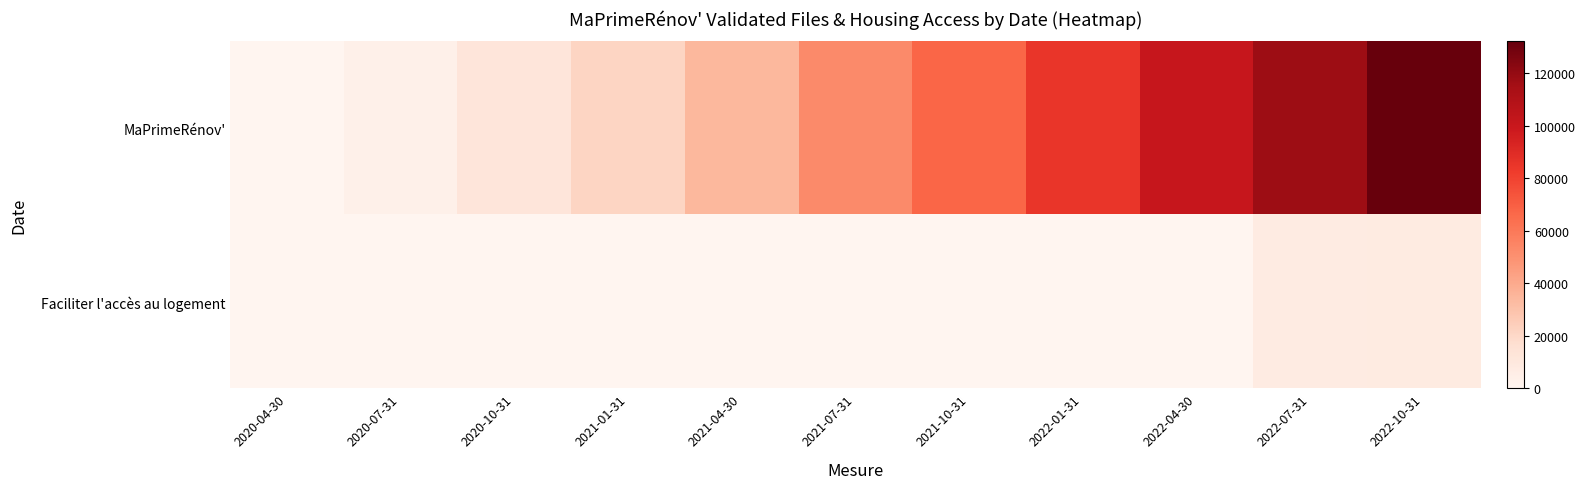

Between 2020-10-31 and 2021-01-31, which series saw the biggest shift?

MaPrimeRénov'